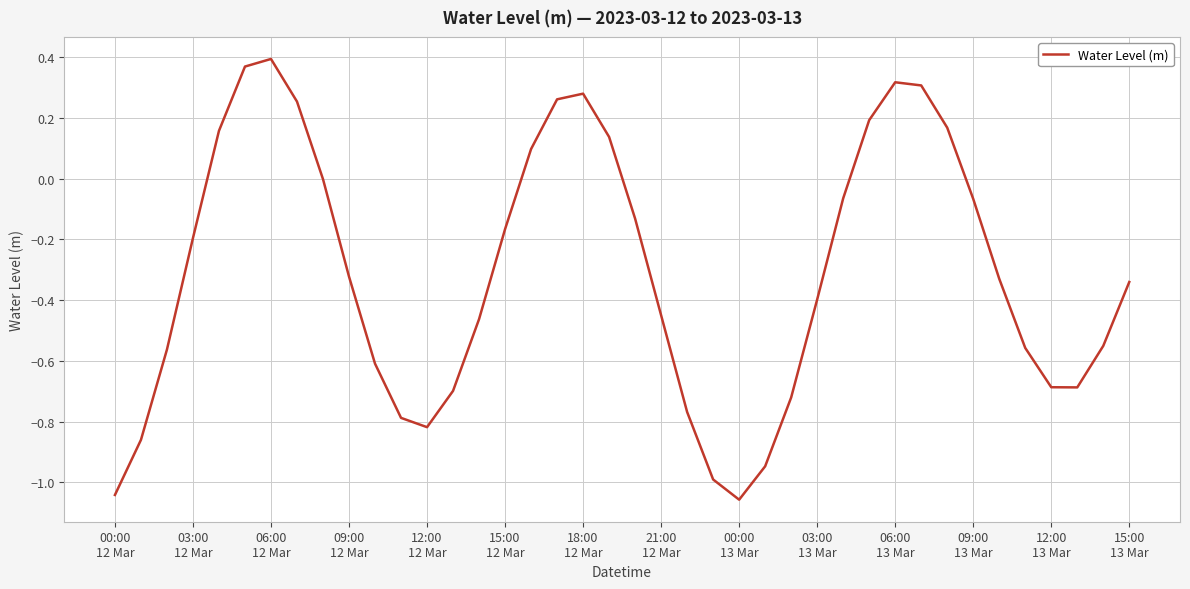

What is the difference between the maximum and minimum values?

1.5